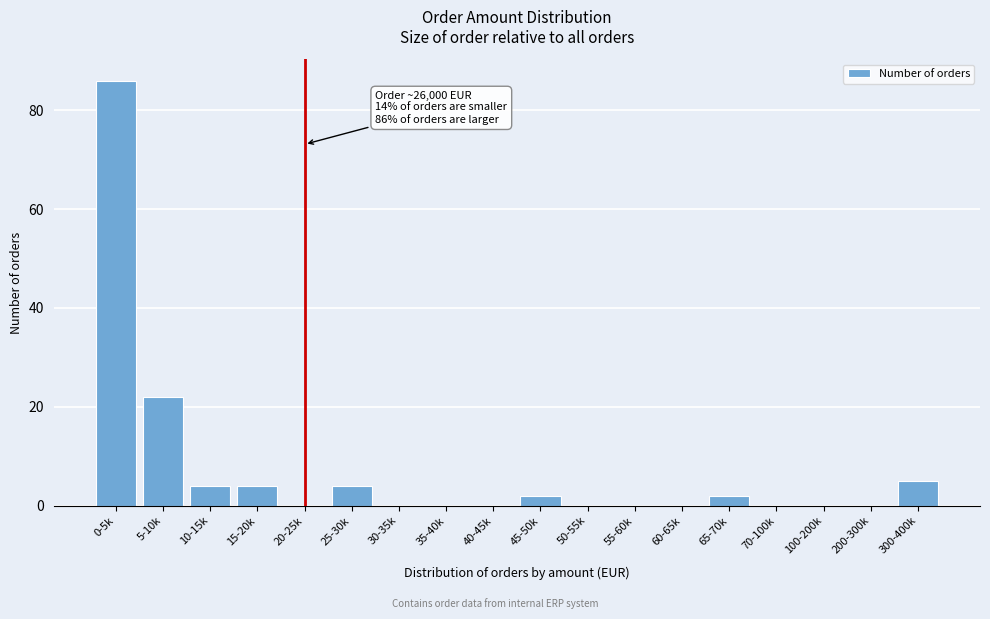

Reading left to right, extract all data points from this chart.

0-5k=86	5-10k=22	10-15k=4	15-20k=4	20-25k=0	25-30k=4	30-35k=0	35-40k=0	40-45k=0	45-50k=2	50-55k=0	55-60k=0	60-65k=0	65-70k=2	70-100k=0	100-200k=0	200-300k=0	300-400k=5